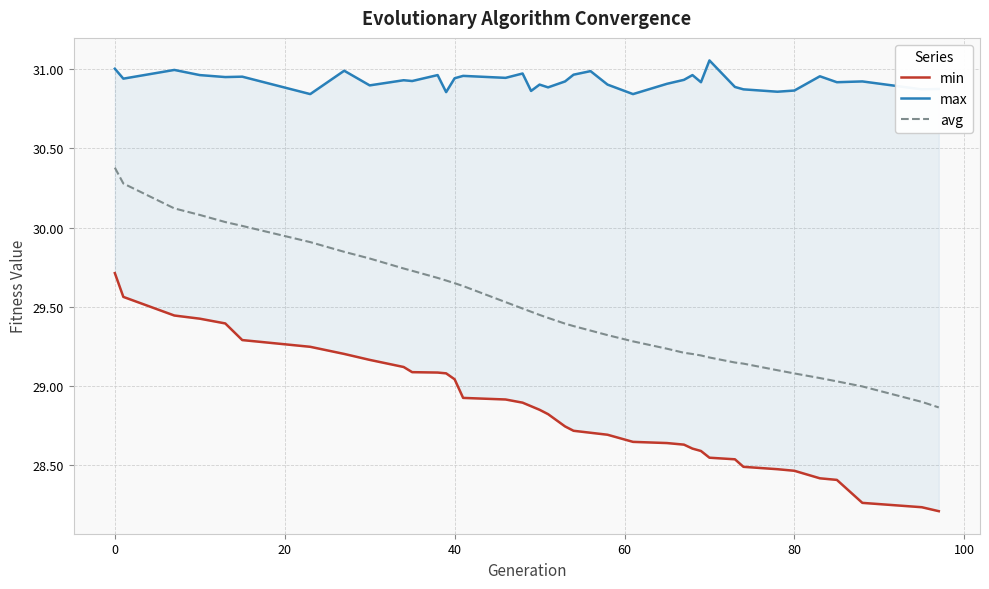

At which label does avg first exceed 29?

0